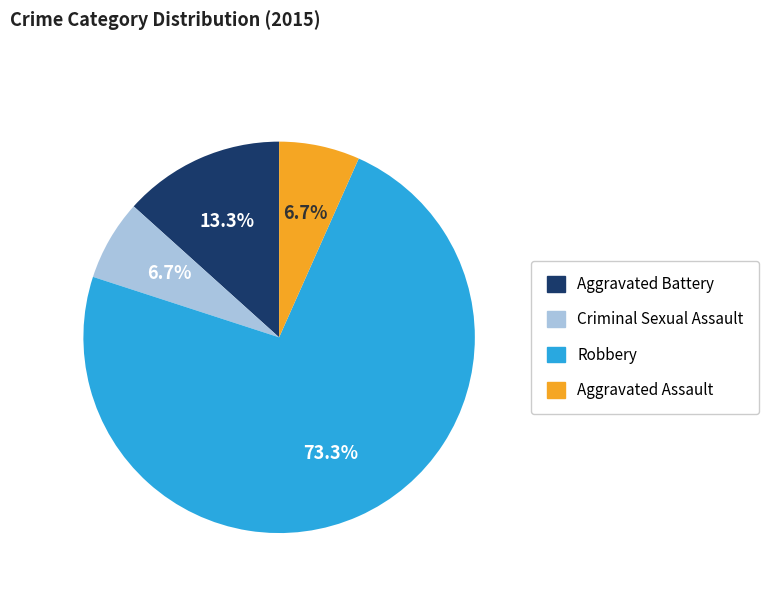

To the nearest percent, what is the difference between the Aggravated Assault and Robbery slice percentages?

67%